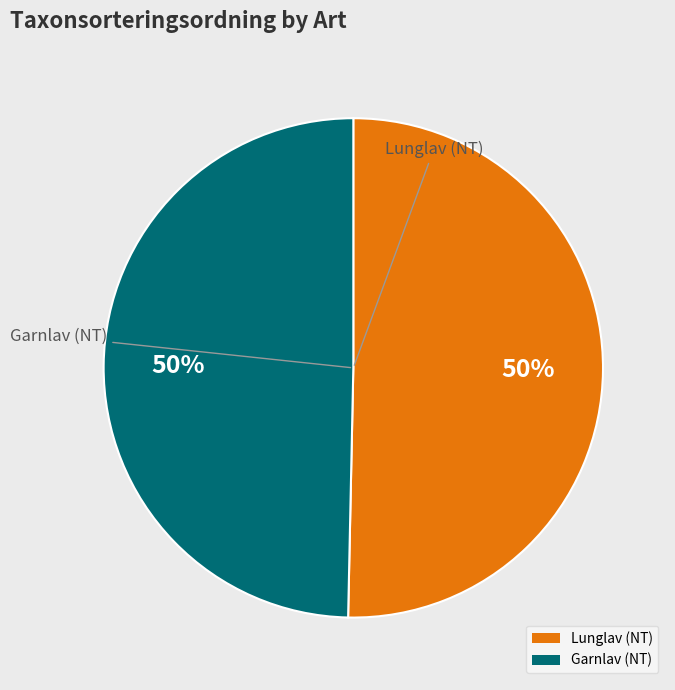

Is it true that Garnlav (NT) is 63% of the pie?

False